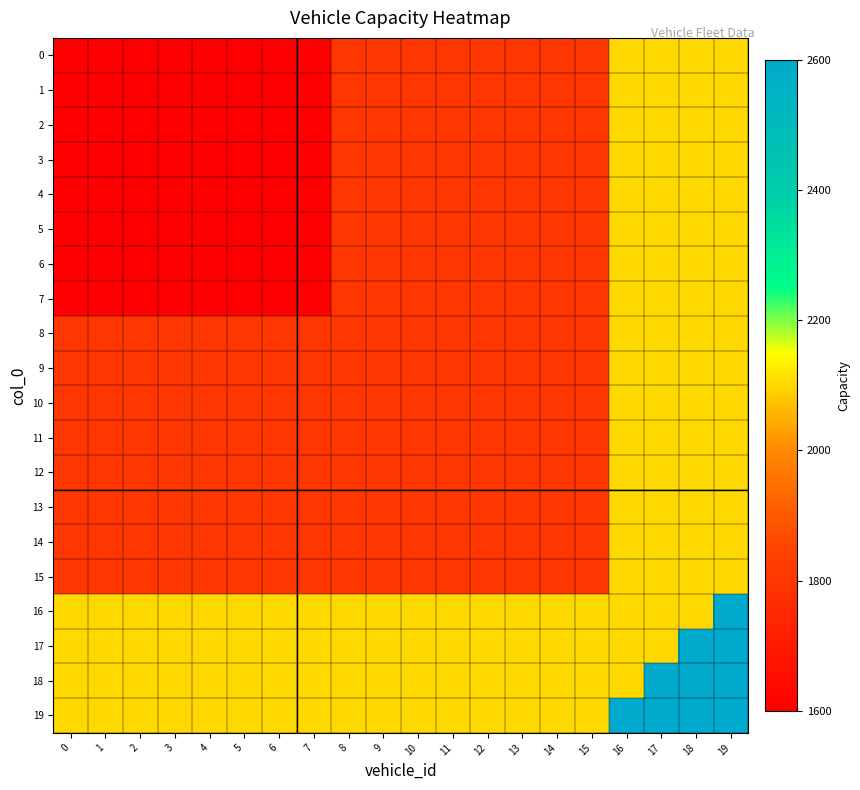

Reading left to right, transcribe all the data shown in this chart.

0: 0=1600	1=1600	2=1600	3=1600	4=1600	5=1600	6=1600	7=1600	8=1800	9=1800	10=1800	11=1800	12=1800	13=1800	14=1800	15=1800	16=2100	17=2100	18=2100	19=2100
1: 0=1600	1=1600	2=1600	3=1600	4=1600	5=1600	6=1600	7=1600	8=1800	9=1800	10=1800	11=1800	12=1800	13=1800	14=1800	15=1800	16=2100	17=2100	18=2100	19=2100
2: 0=1600	1=1600	2=1600	3=1600	4=1600	5=1600	6=1600	7=1600	8=1800	9=1800	10=1800	11=1800	12=1800	13=1800	14=1800	15=1800	16=2100	17=2100	18=2100	19=2100
3: 0=1600	1=1600	2=1600	3=1600	4=1600	5=1600	6=1600	7=1600	8=1800	9=1800	10=1800	11=1800	12=1800	13=1800	14=1800	15=1800	16=2100	17=2100	18=2100	19=2100
4: 0=1600	1=1600	2=1600	3=1600	4=1600	5=1600	6=1600	7=1600	8=1800	9=1800	10=1800	11=1800	12=1800	13=1800	14=1800	15=1800	16=2100	17=2100	18=2100	19=2100
5: 0=1600	1=1600	2=1600	3=1600	4=1600	5=1600	6=1600	7=1600	8=1800	9=1800	10=1800	11=1800	12=1800	13=1800	14=1800	15=1800	16=2100	17=2100	18=2100	19=2100
6: 0=1600	1=1600	2=1600	3=1600	4=1600	5=1600	6=1600	7=1600	8=1800	9=1800	10=1800	11=1800	12=1800	13=1800	14=1800	15=1800	16=2100	17=2100	18=2100	19=2100
7: 0=1600	1=1600	2=1600	3=1600	4=1600	5=1600	6=1600	7=1600	8=1800	9=1800	10=1800	11=1800	12=1800	13=1800	14=1800	15=1800	16=2100	17=2100	18=2100	19=2100
8: 0=1800	1=1800	2=1800	3=1800	4=1800	5=1800	6=1800	7=1800	8=1800	9=1800	10=1800	11=1800	12=1800	13=1800	14=1800	15=1800	16=2100	17=2100	18=2100	19=2100
9: 0=1800	1=1800	2=1800	3=1800	4=1800	5=1800	6=1800	7=1800	8=1800	9=1800	10=1800	11=1800	12=1800	13=1800	14=1800	15=1800	16=2100	17=2100	18=2100	19=2100
10: 0=1800	1=1800	2=1800	3=1800	4=1800	5=1800	6=1800	7=1800	8=1800	9=1800	10=1800	11=1800	12=1800	13=1800	14=1800	15=1800	16=2100	17=2100	18=2100	19=2100
11: 0=1800	1=1800	2=1800	3=1800	4=1800	5=1800	6=1800	7=1800	8=1800	9=1800	10=1800	11=1800	12=1800	13=1800	14=1800	15=1800	16=2100	17=2100	18=2100	19=2100
12: 0=1800	1=1800	2=1800	3=1800	4=1800	5=1800	6=1800	7=1800	8=1800	9=1800	10=1800	11=1800	12=1800	13=1800	14=1800	15=1800	16=2100	17=2100	18=2100	19=2100
13: 0=1800	1=1800	2=1800	3=1800	4=1800	5=1800	6=1800	7=1800	8=1800	9=1800	10=1800	11=1800	12=1800	13=1800	14=1800	15=1800	16=2100	17=2100	18=2100	19=2100
14: 0=1800	1=1800	2=1800	3=1800	4=1800	5=1800	6=1800	7=1800	8=1800	9=1800	10=1800	11=1800	12=1800	13=1800	14=1800	15=1800	16=2100	17=2100	18=2100	19=2100
15: 0=1800	1=1800	2=1800	3=1800	4=1800	5=1800	6=1800	7=1800	8=1800	9=1800	10=1800	11=1800	12=1800	13=1800	14=1800	15=1800	16=2100	17=2100	18=2100	19=2100
16: 0=2100	1=2100	2=2100	3=2100	4=2100	5=2100	6=2100	7=2100	8=2100	9=2100	10=2100	11=2100	12=2100	13=2100	14=2100	15=2100	16=2100	17=2100	18=2100	19=2600
17: 0=2100	1=2100	2=2100	3=2100	4=2100	5=2100	6=2100	7=2100	8=2100	9=2100	10=2100	11=2100	12=2100	13=2100	14=2100	15=2100	16=2100	17=2100	18=2600	19=2600
18: 0=2100	1=2100	2=2100	3=2100	4=2100	5=2100	6=2100	7=2100	8=2100	9=2100	10=2100	11=2100	12=2100	13=2100	14=2100	15=2100	16=2100	17=2600	18=2600	19=2600
19: 0=2100	1=2100	2=2100	3=2100	4=2100	5=2100	6=2100	7=2100	8=2100	9=2100	10=2100	11=2100	12=2100	13=2100	14=2100	15=2100	16=2600	17=2600	18=2600	19=2600